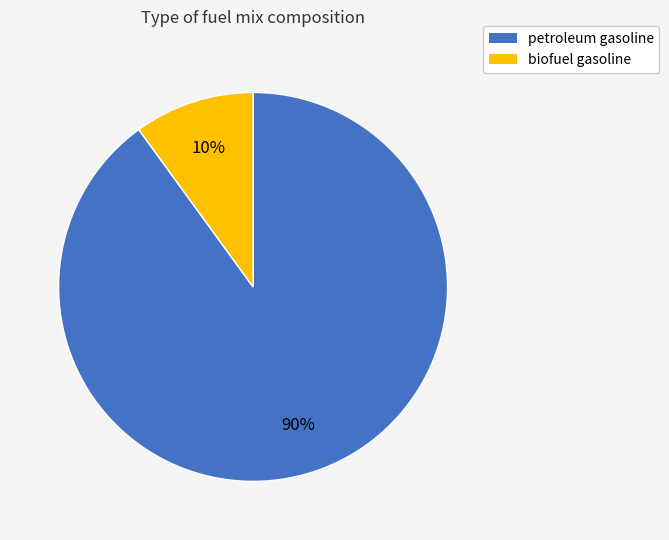

Rank the categories by value from highest to lowest.

petroleum gasoline, biofuel gasoline